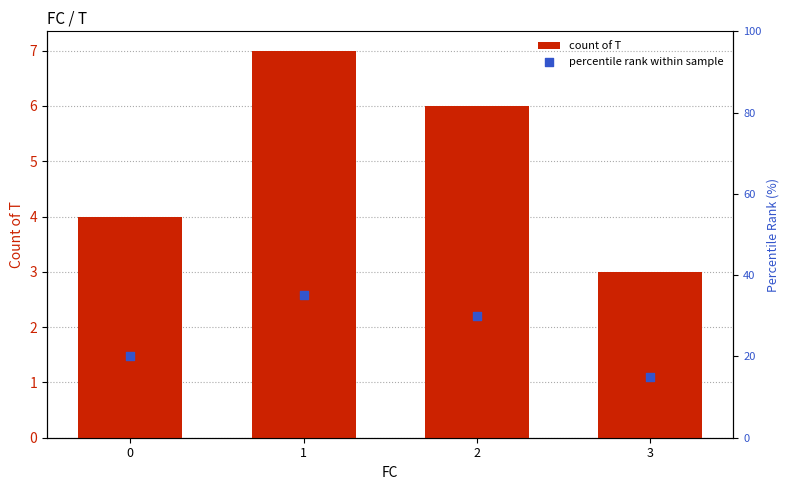

What is the total value across all series at 3?

18